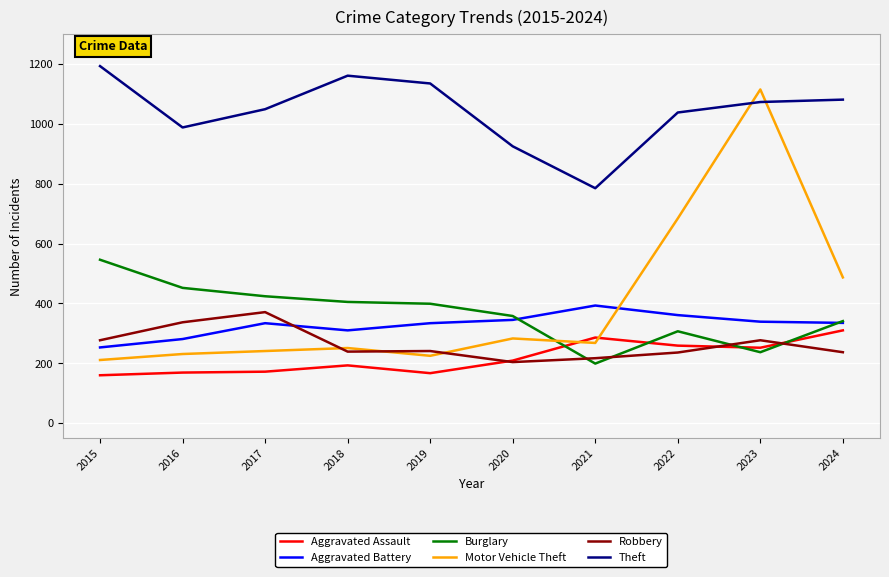

Between 2021 and 2022, which series saw the biggest shift?

Motor Vehicle Theft